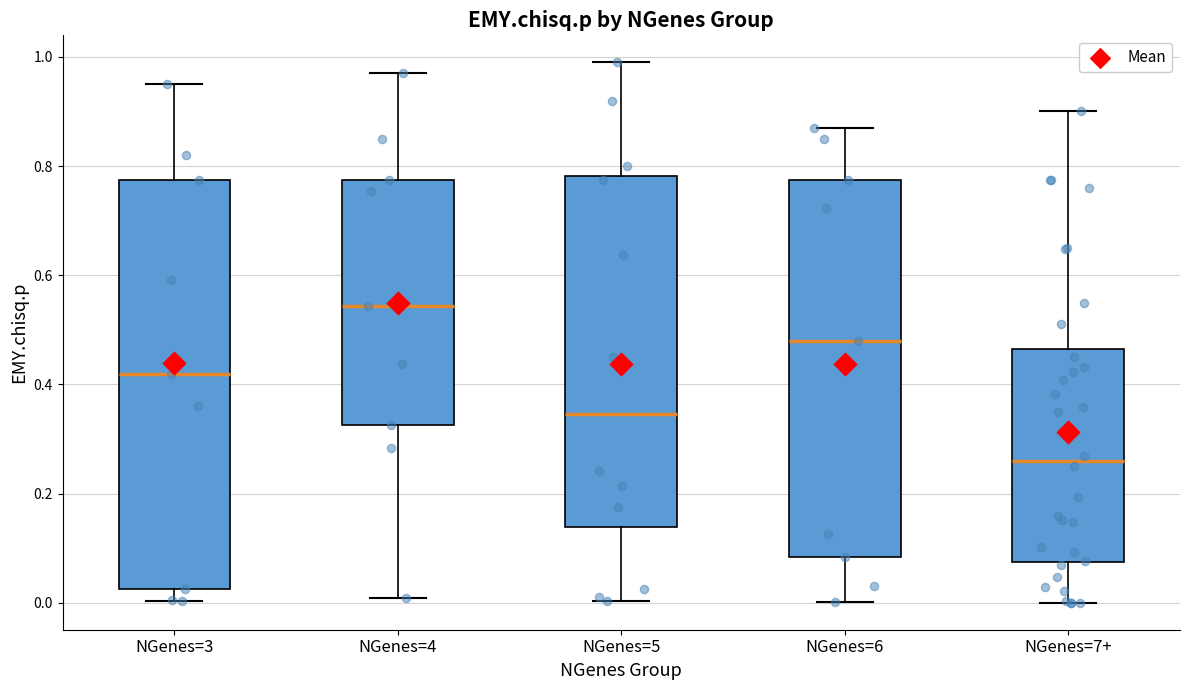

Which box's median line is the highest?

NGenes=4